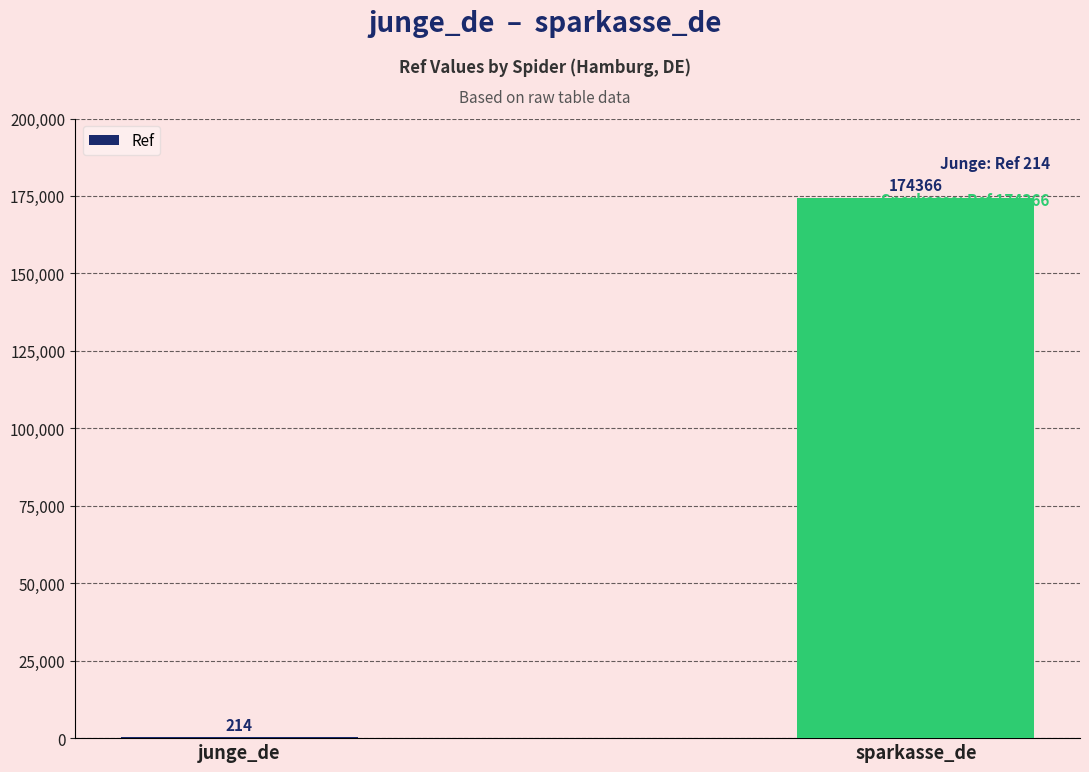

What is the maximum value shown in the chart?

174366